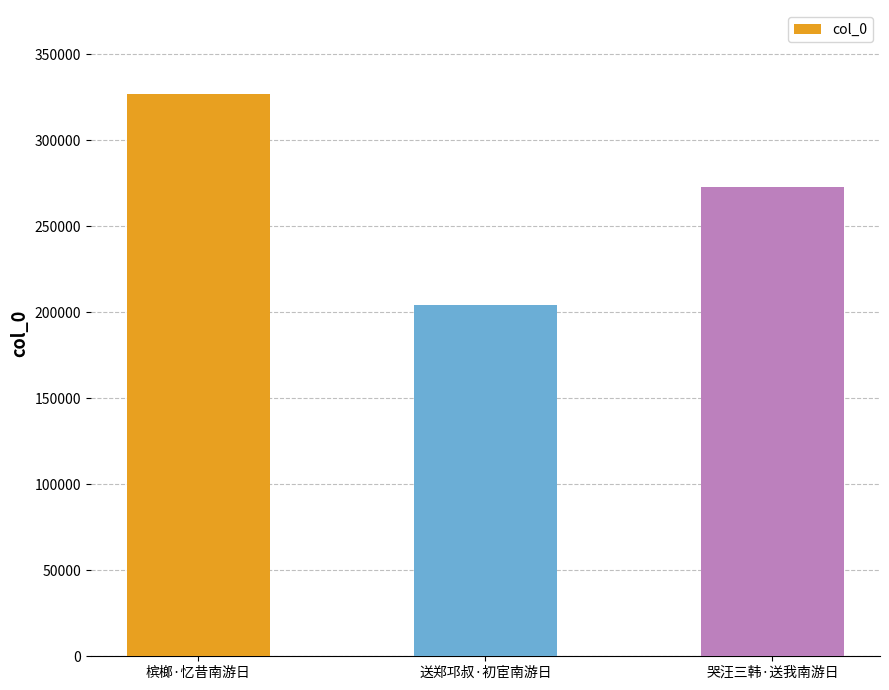

Reading left to right, what are all the values shown in this chart?

槟榔·忆昔南游日=326612	送郑邛叔·初宦南游日=203921	哭汪三韩·送我南游日=272663